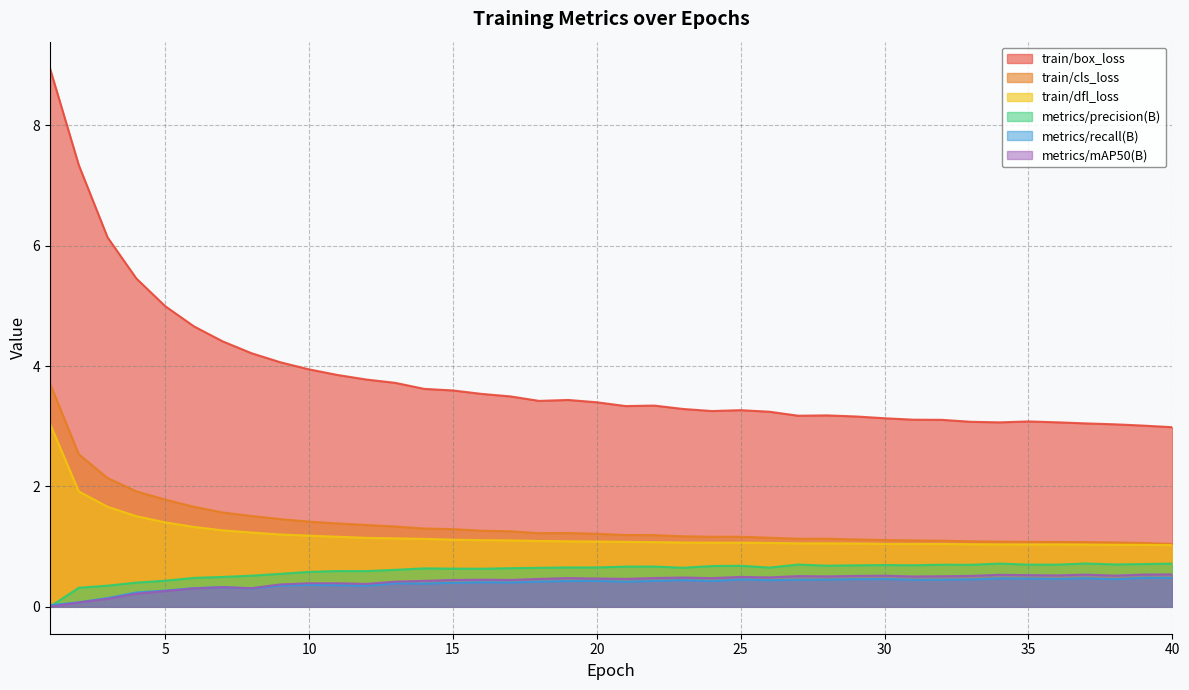

What is the maximum value for train/cls_loss?

3.7